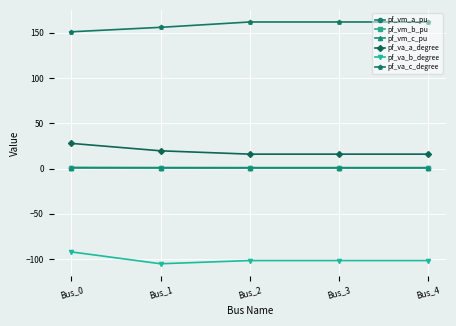

At how many categories does at least one series exceed 61?

5